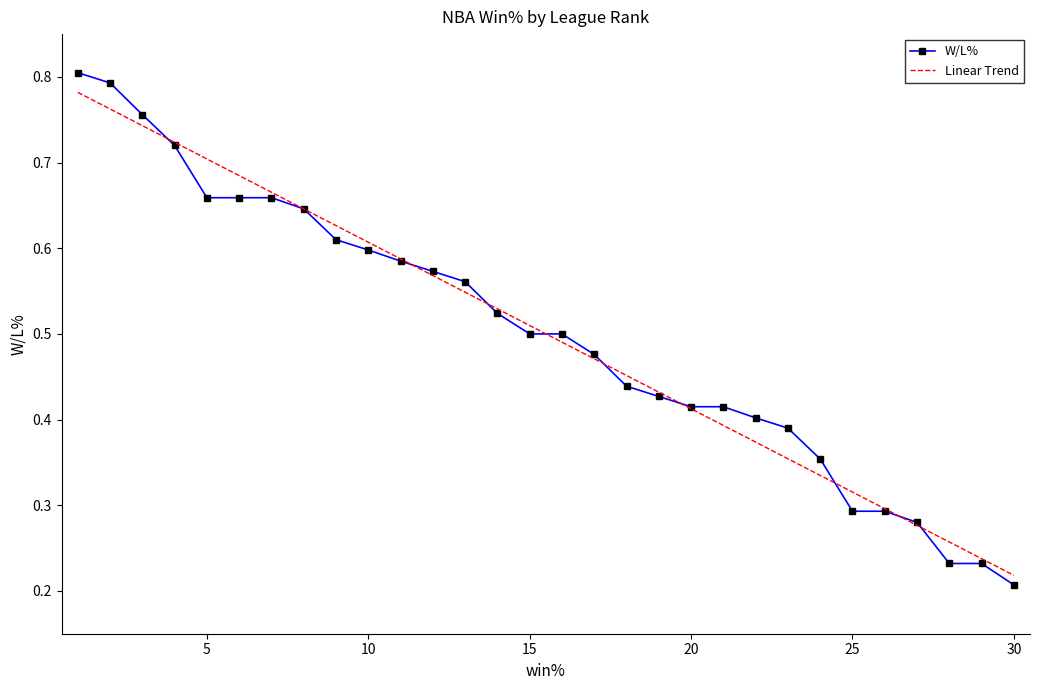

Is this an area chart (filled region under the line)?

No